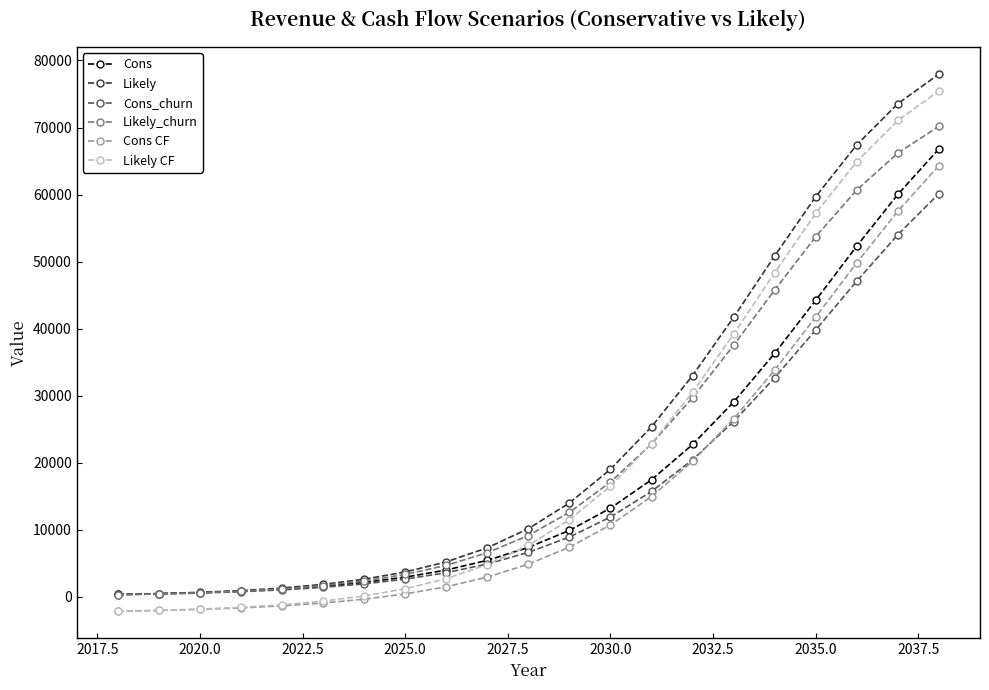

How many intersections are there between Likely_churn and Cons?

1